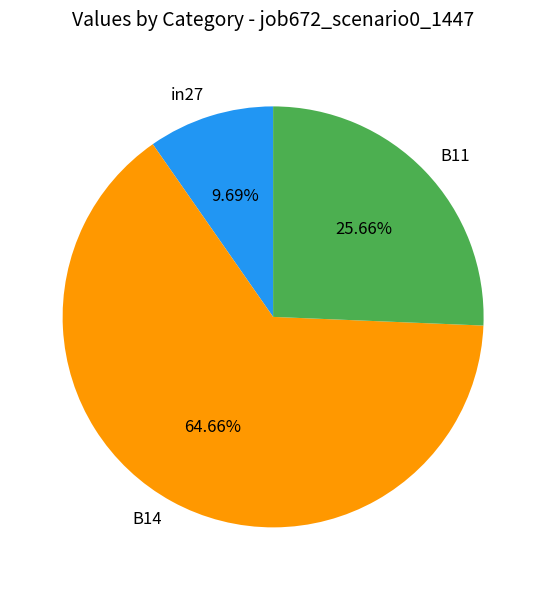

To the nearest percent, what is the combined percentage of B14 and in27?

74%